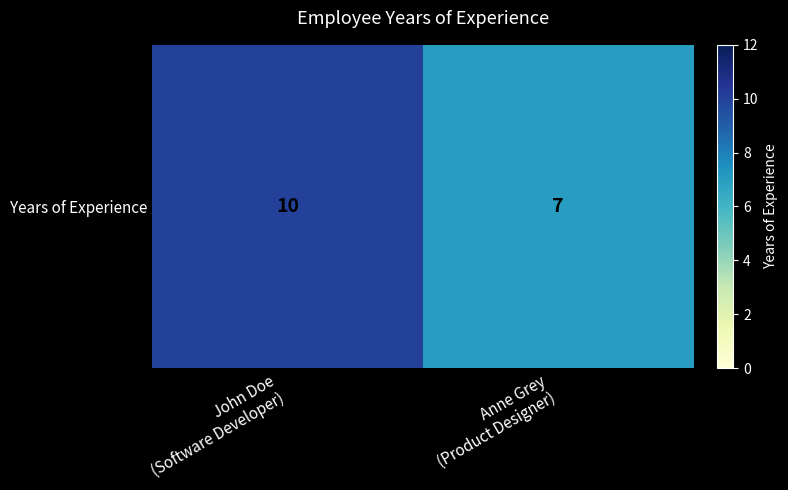

What is the difference between the values at John Doe
(Software Developer) and Anne Grey
(Product Designer)?

3